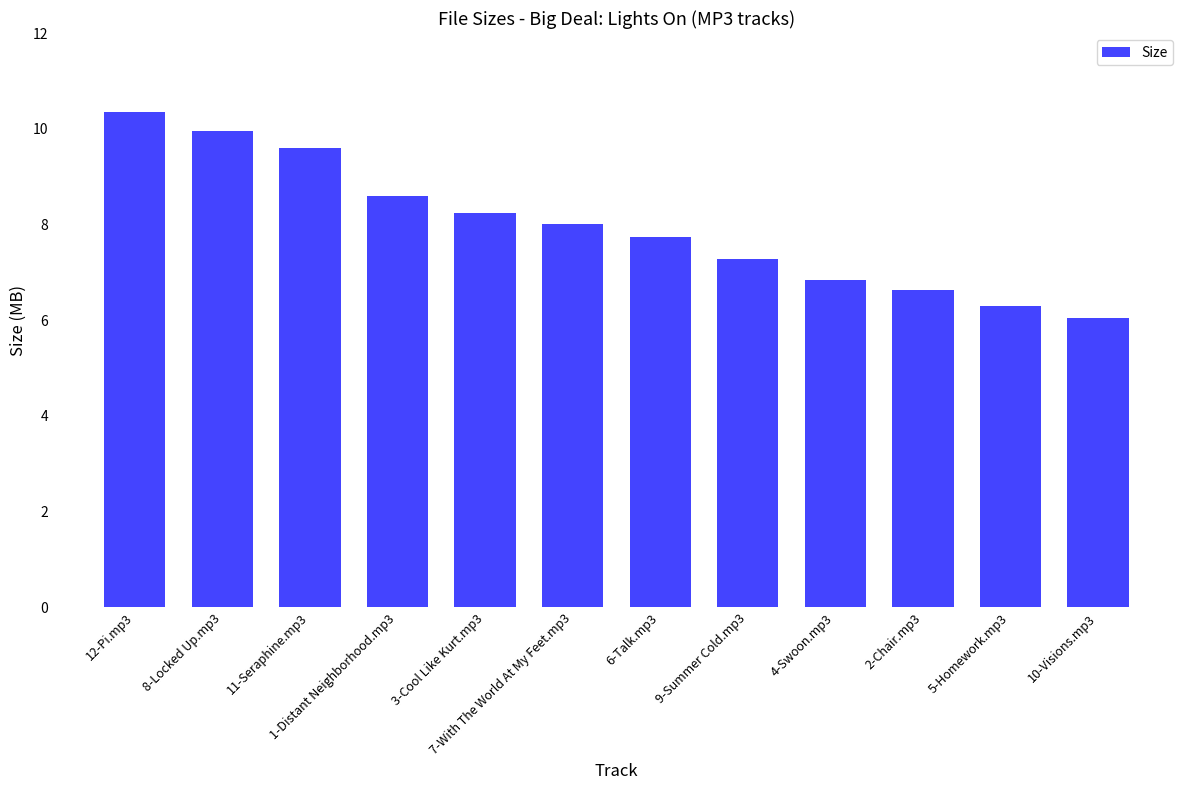

What position from the right is 2-Chair.mp3?

3